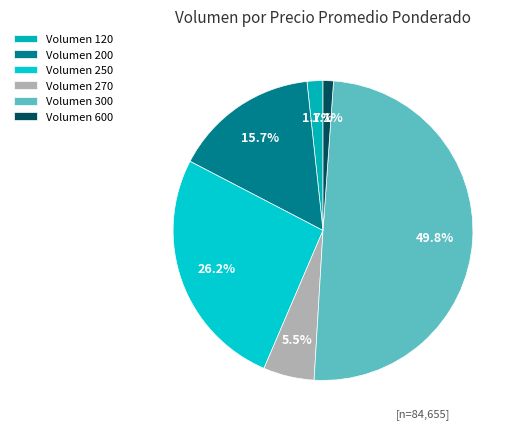

Is there a majority slice in this chart?

No